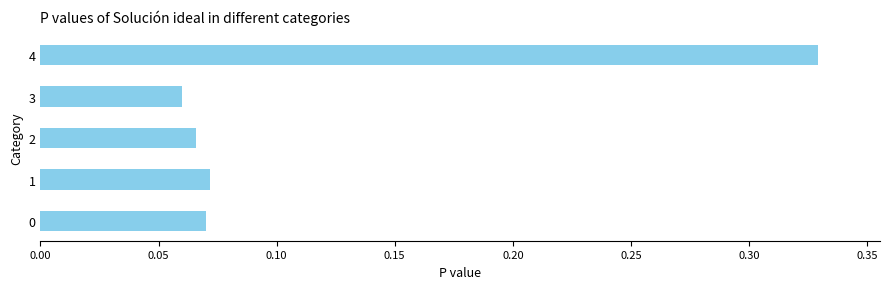

The chart shows a value of 0.2 at 4. True or false?

False